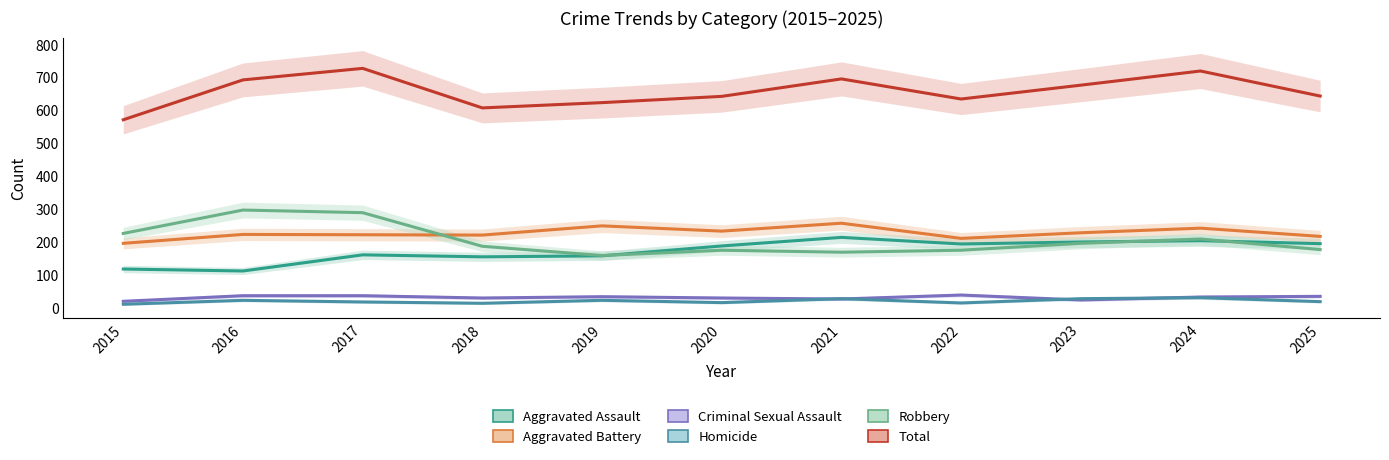

How many interior local peaks does the Total series have?

3